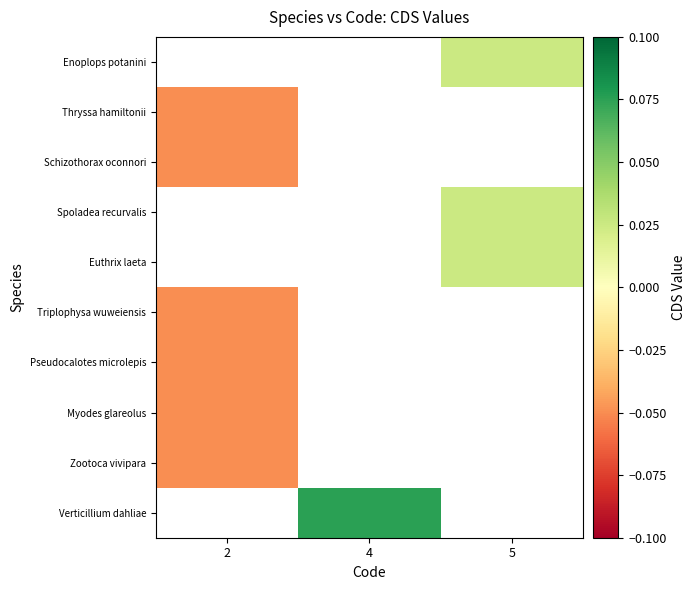

The Euthrix laeta series shows 0.0 at 5. True or false?

False